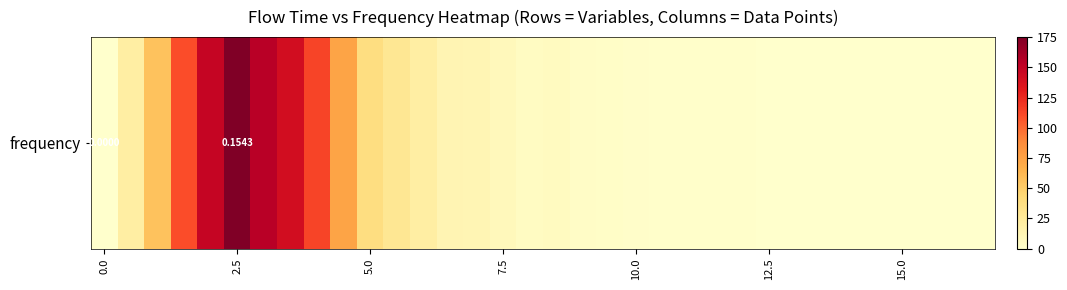

What is the sum of all values?

1134.2